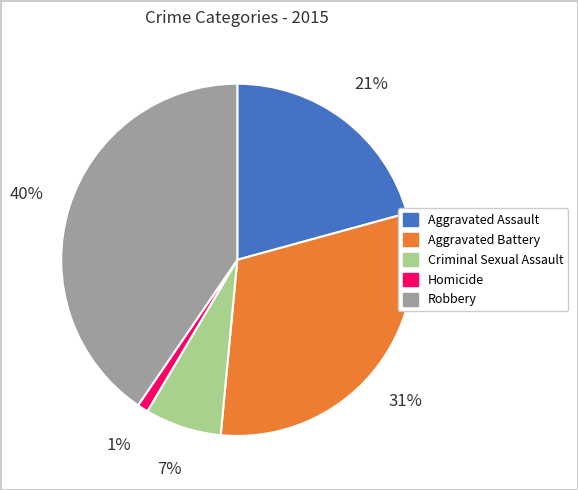

Rank the categories by value from highest to lowest.

Robbery, Aggravated Battery, Aggravated Assault, Criminal Sexual Assault, Homicide